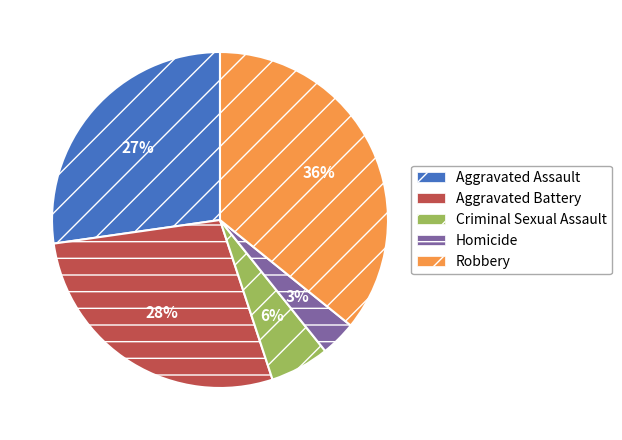

What is the smallest slice in the pie chart?

Homicide